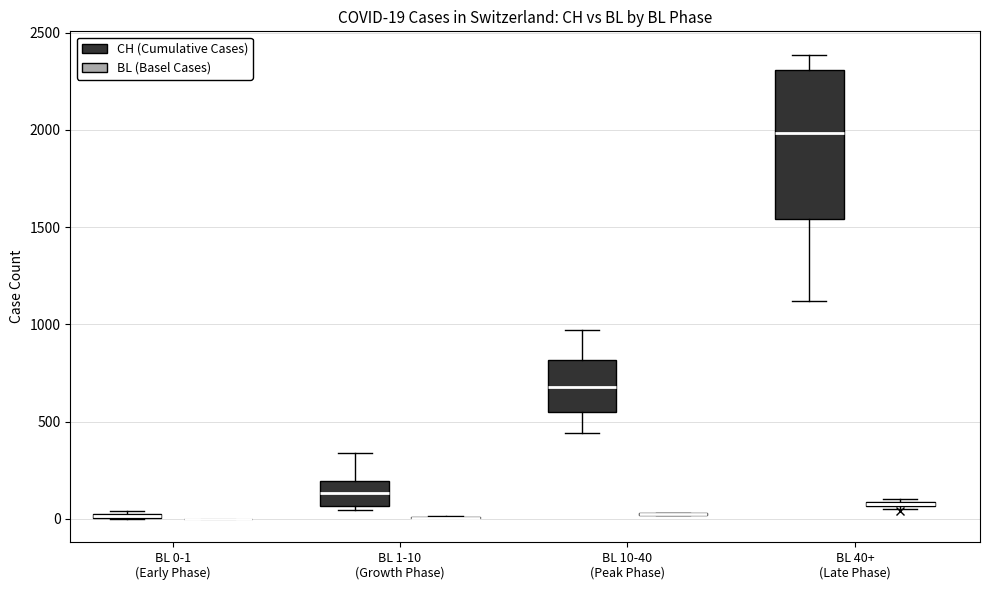

Comparing the boxes themselves (not the whiskers), which one is the tallest?

BL 40+ (Late Phase) (CH (Cumulative Cases))